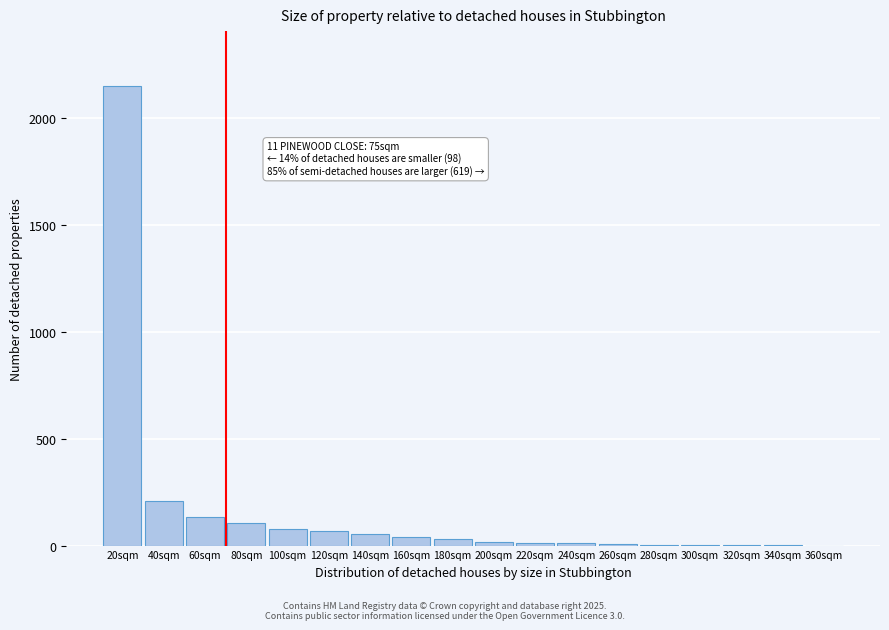

The chart shows a value of 69 at 120sqm. True or false?

True